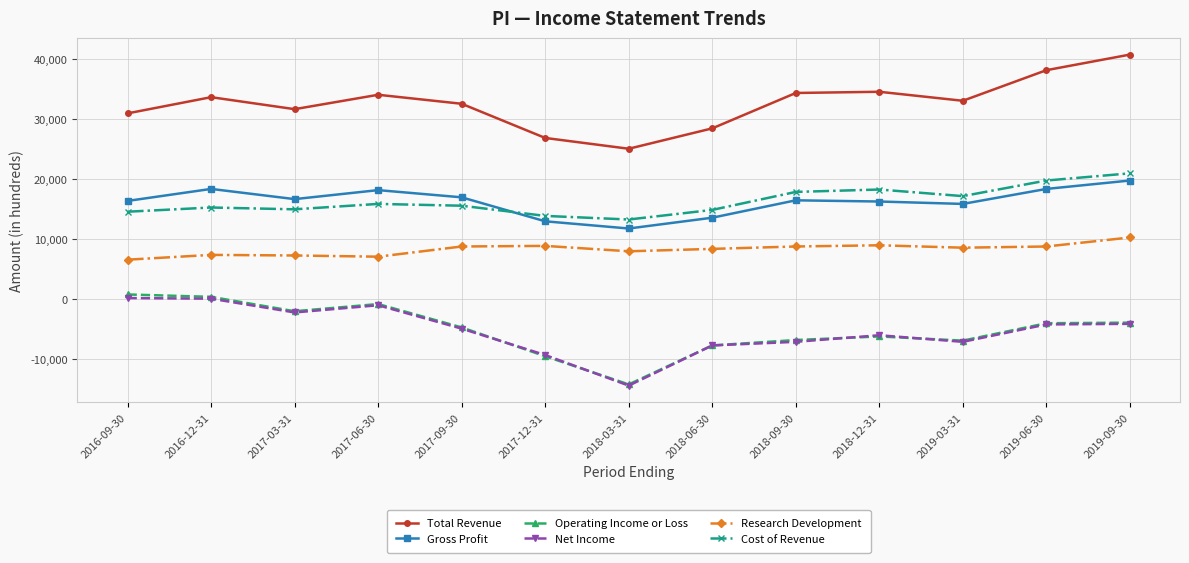

True or false: Gross Profit has a value of 16300 at 2018-12-31.

True